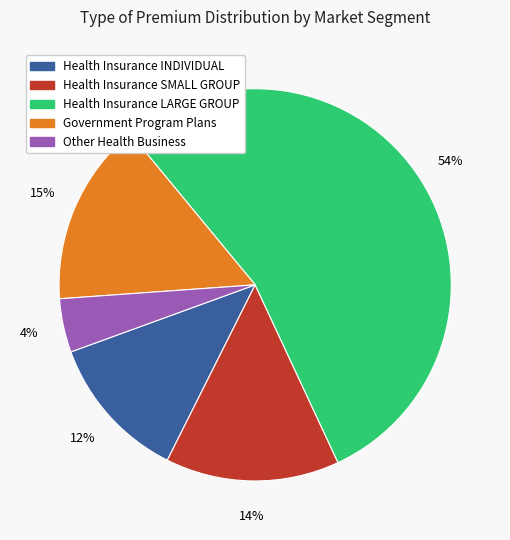

How many slices are in this pie chart?

5